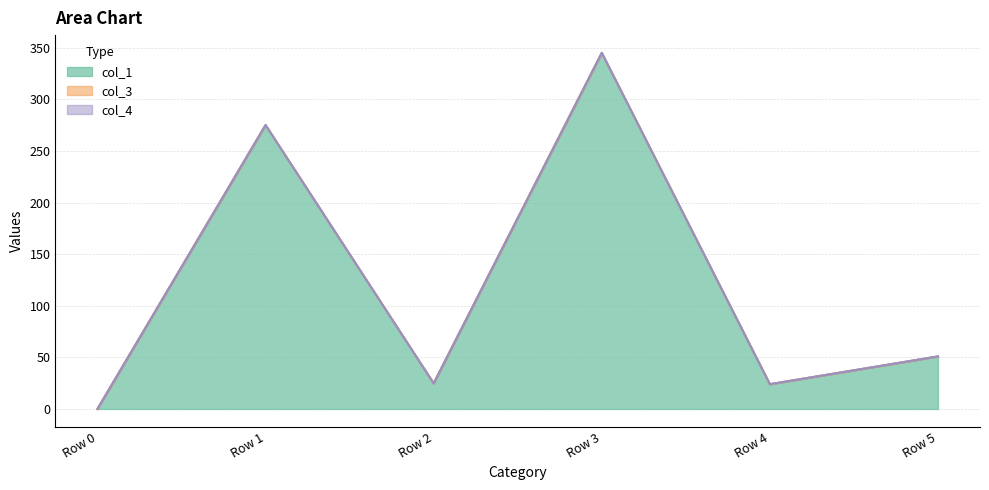

How many series are shown in this chart?

3